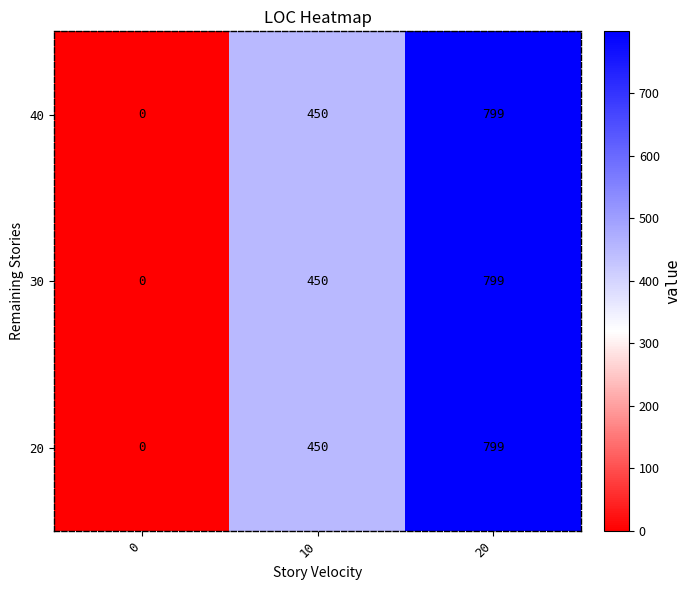

Is it true that 30 equals 450 at 10?

True